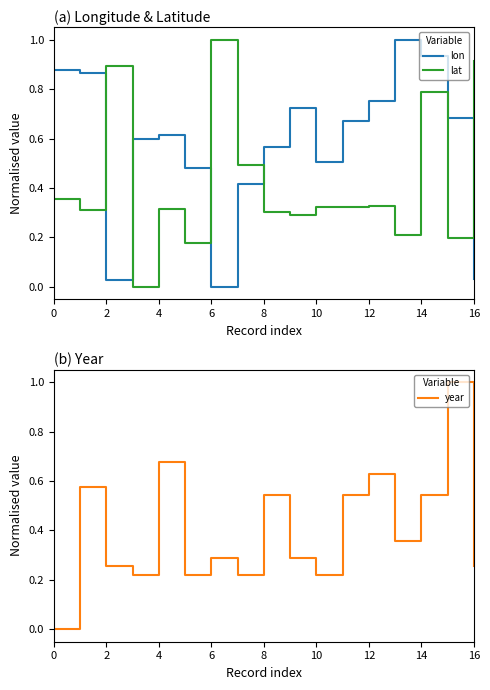

In lat, how many points are higher than both neighbors (excluding endpoints)?

5